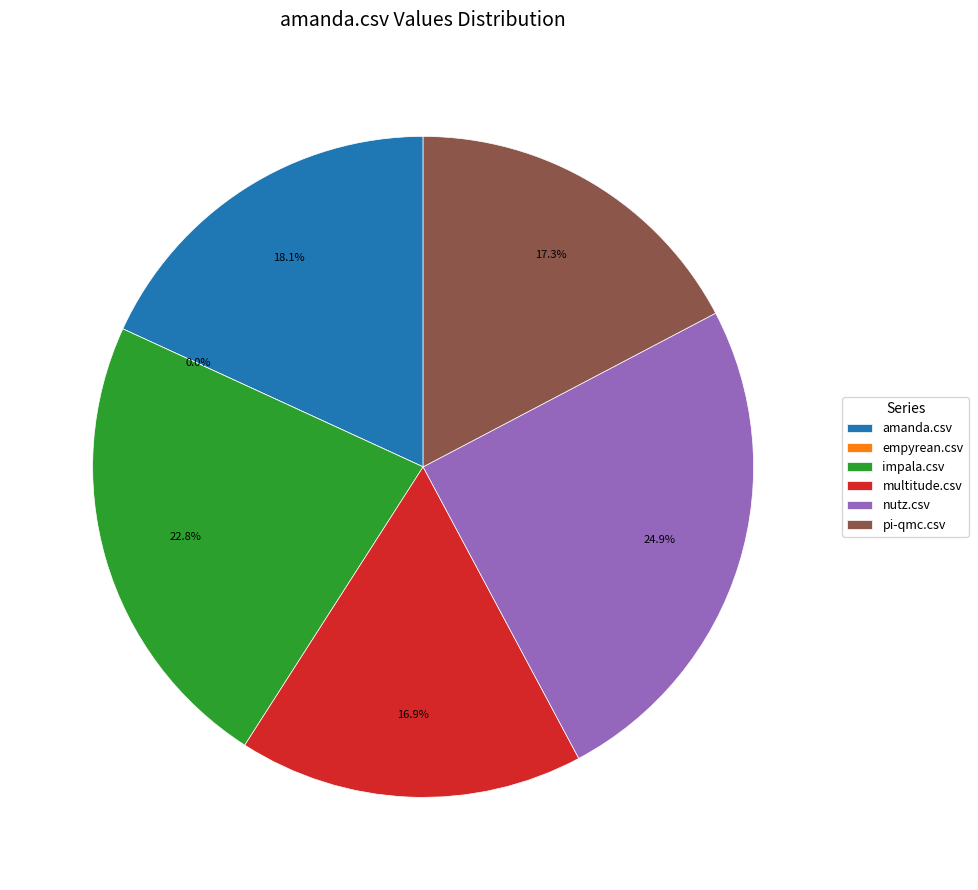

Does any single category account for the majority?

No